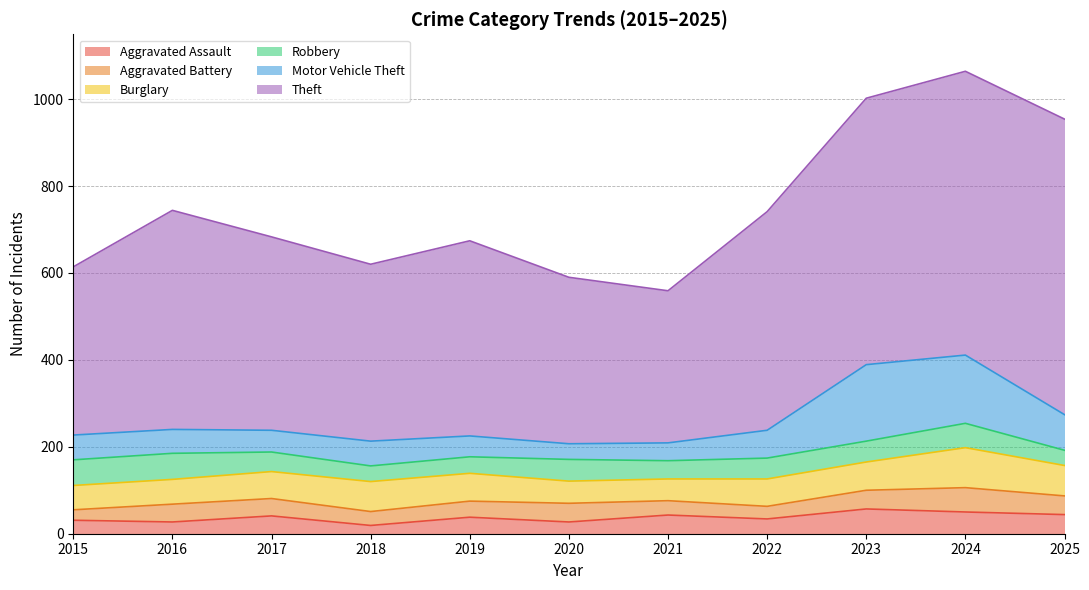

Which series has the largest total across all categories?

Theft